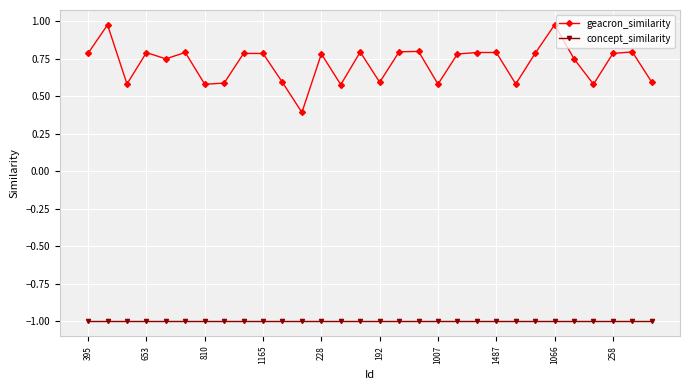

What is the value of the geacron_similarity point at the 12th from the left?

0.4